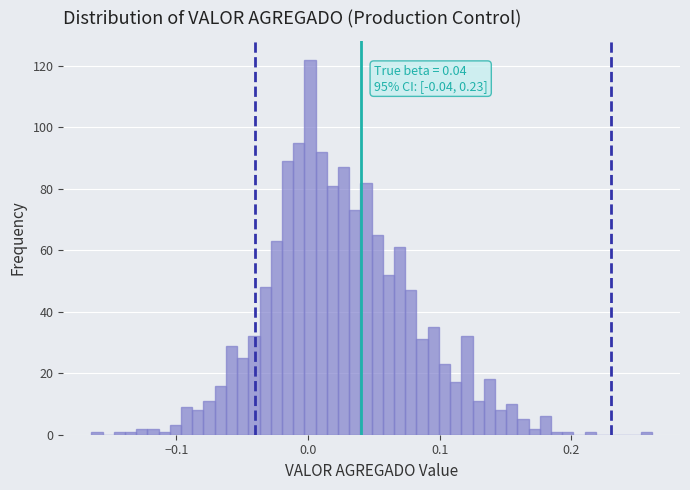

Read against the x-axis, roughly where is the centre of the tallest bar?

0.00